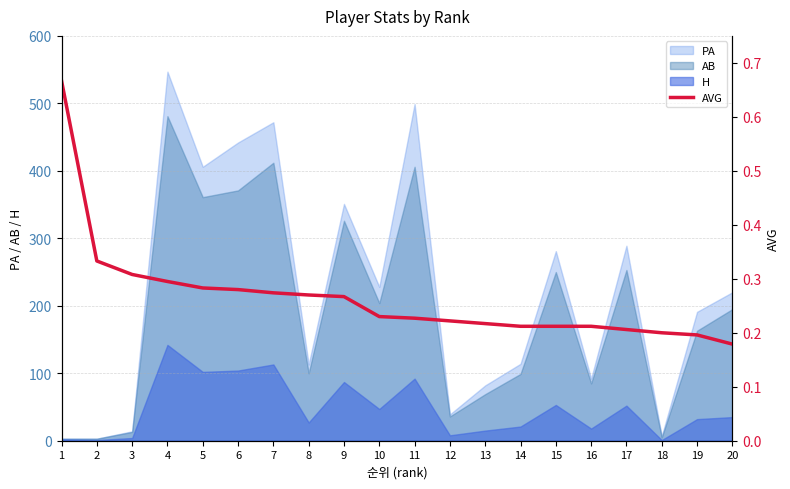

Is the value of H at 2 greater than the value of PA at 3?

No